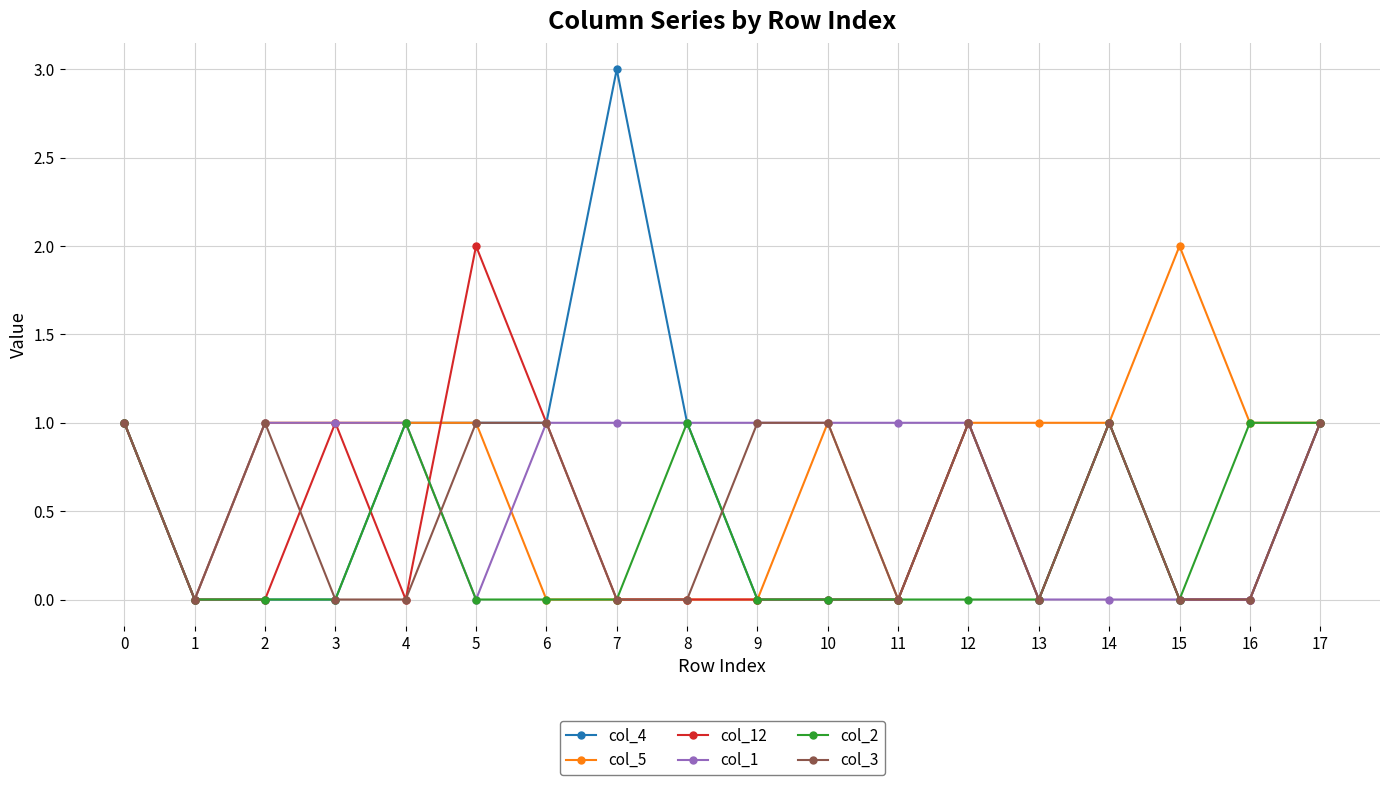

Reading left to right, what are all the values shown in this chart?

col_4: 0=1	1=0	2=0	3=0	4=1	5=1	6=1	7=3	8=1	9=0	10=0	11=0	12=1	13=0	14=1	15=0	16=0	17=1
col_5: 0=1	1=0	2=1	3=1	4=1	5=1	6=0	7=0	8=0	9=0	10=1	11=0	12=1	13=1	14=1	15=2	16=1	17=1
col_12: 0=1	1=0	2=0	3=1	4=0	5=2	6=1	7=0	8=0	9=0	10=0	11=0	12=1	13=0	14=1	15=0	16=0	17=1
col_1: 0=1	1=0	2=1	3=1	4=1	5=0	6=1	7=1	8=1	9=1	10=1	11=1	12=1	13=0	14=0	15=0	16=0	17=1
col_2: 0=1	1=0	2=0	3=0	4=1	5=0	6=0	7=0	8=1	9=0	10=0	11=0	12=0	13=0	14=1	15=0	16=1	17=1
col_3: 0=1	1=0	2=1	3=0	4=0	5=1	6=1	7=0	8=0	9=1	10=1	11=0	12=1	13=0	14=1	15=0	16=0	17=1